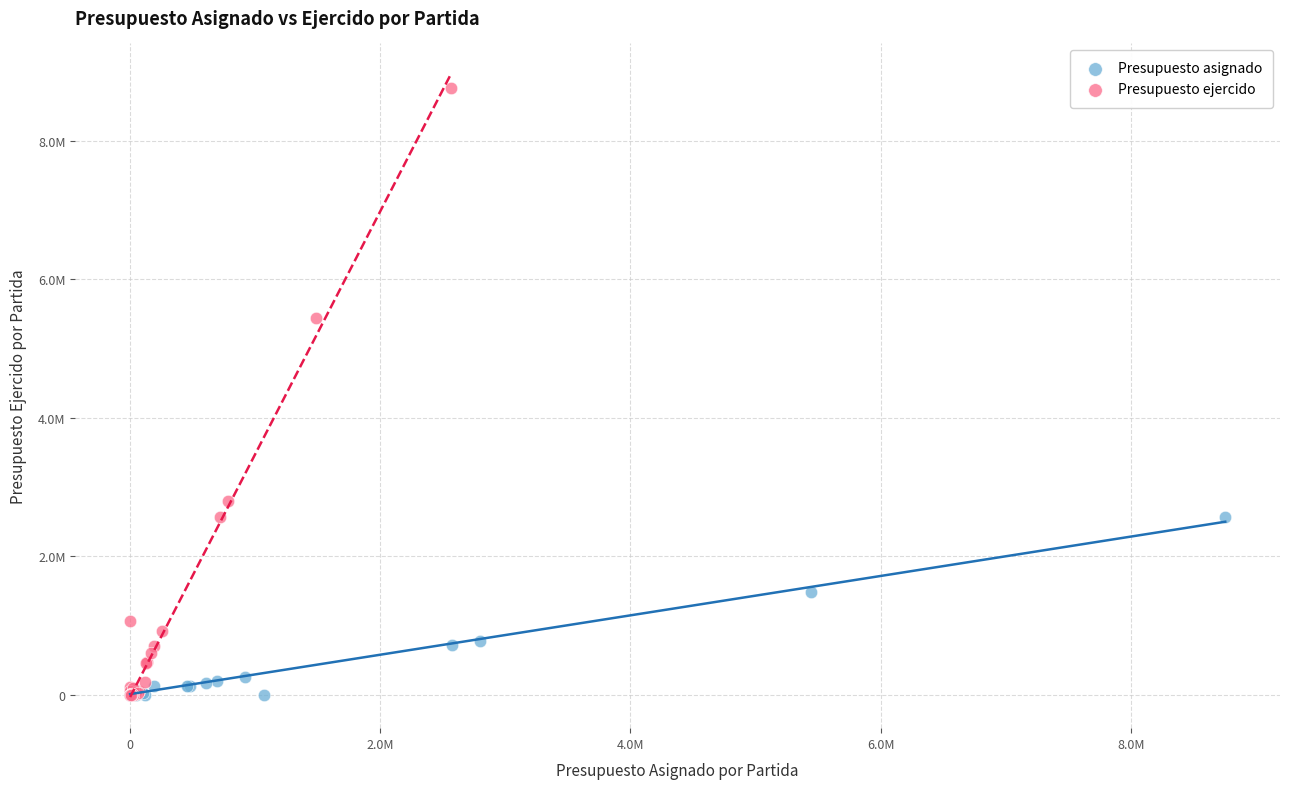

What are all the series names shown in the legend?

Presupuesto asignado, Presupuesto ejercido